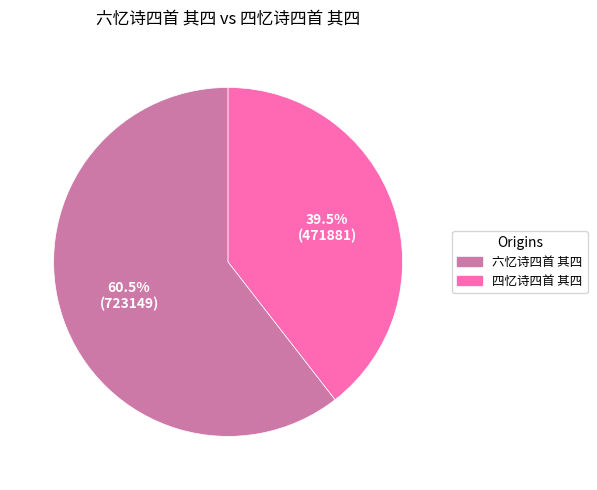

Which slice represents more than half of the pie?

六忆诗四首 其四